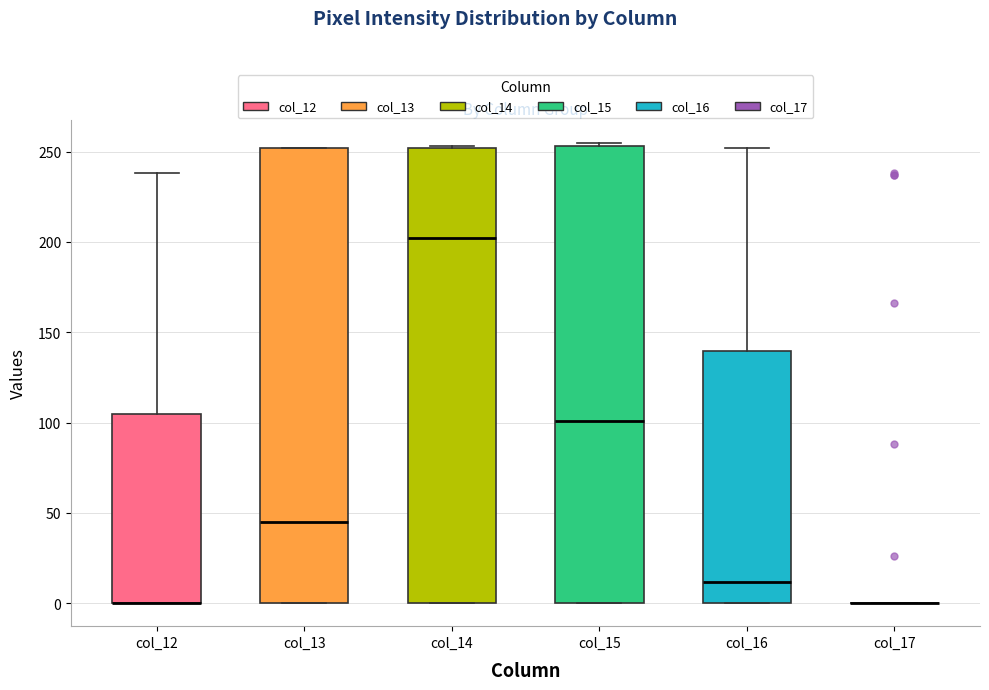

Reading left to right, transcribe this box plot: for each box, give where its median line is, the range the box spans, and where its two whiskers end, as read against the y-axis. The values are not printed on the chart, so give them approximately, as read against the axis.

col_12: median 0 (drawn on the box's lower edge), box 0 to 105, whiskers 0 to 240
col_13: median 45, box 0 to 250, whiskers 0 to 250
col_14: median 200, box 0 to 250, whiskers 0 to 255
col_15: median 100, box 0 to 255, whiskers 0 to 255 (just above the box's upper edge)
col_16: median 10, box 0 to 140, whiskers 0 to 250
col_17: box collapsed to a line at 0, whiskers 0 to 0